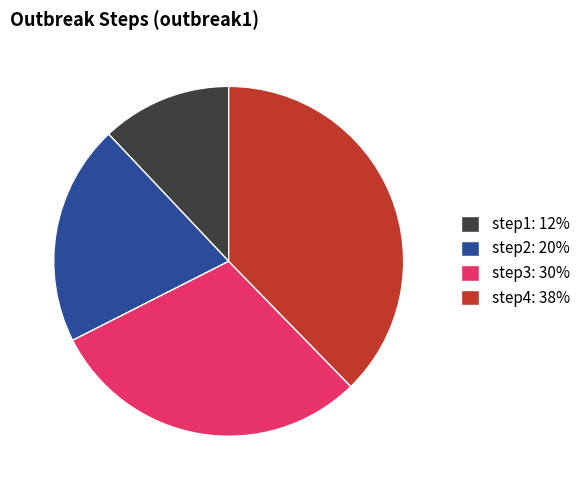

The step3 slice represents 21% of the pie. True or false?

False